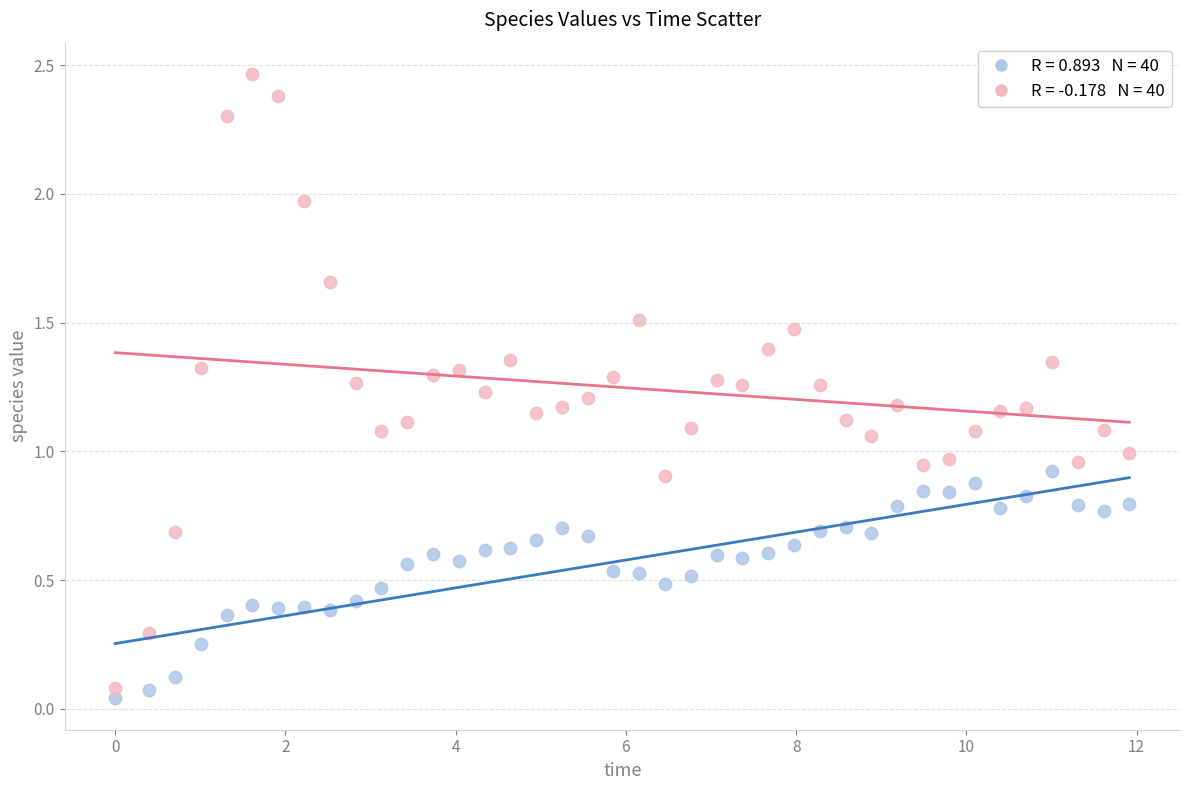

Across all data points, what is the range of Y values (max minus min)?

2.4